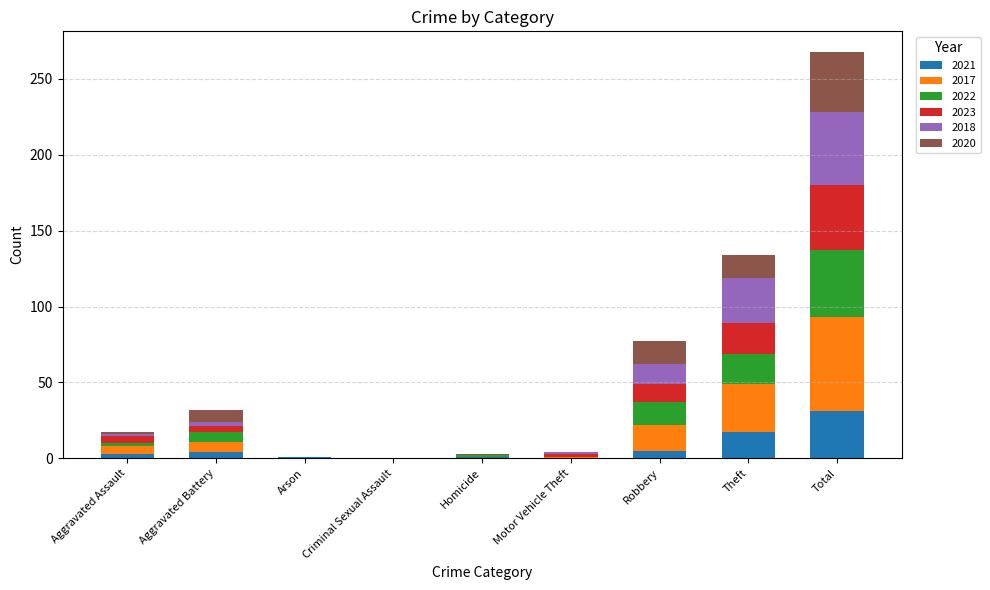

What is the highest value of the 2021 series?

31